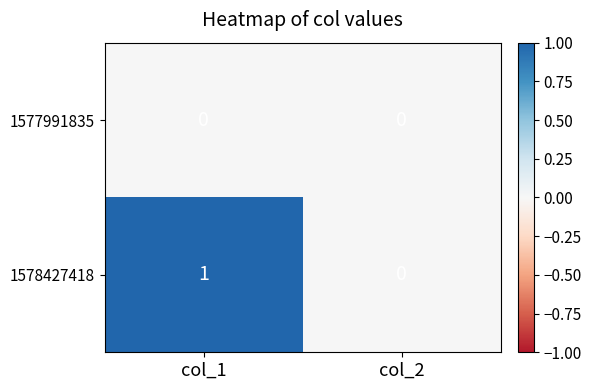

Which series has the largest range (max minus min)?

1578427418